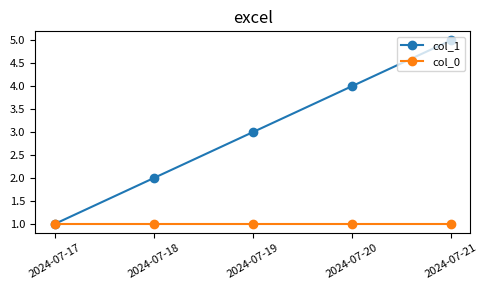

List the series in order of their peak value, lowest first.

col_0, col_1